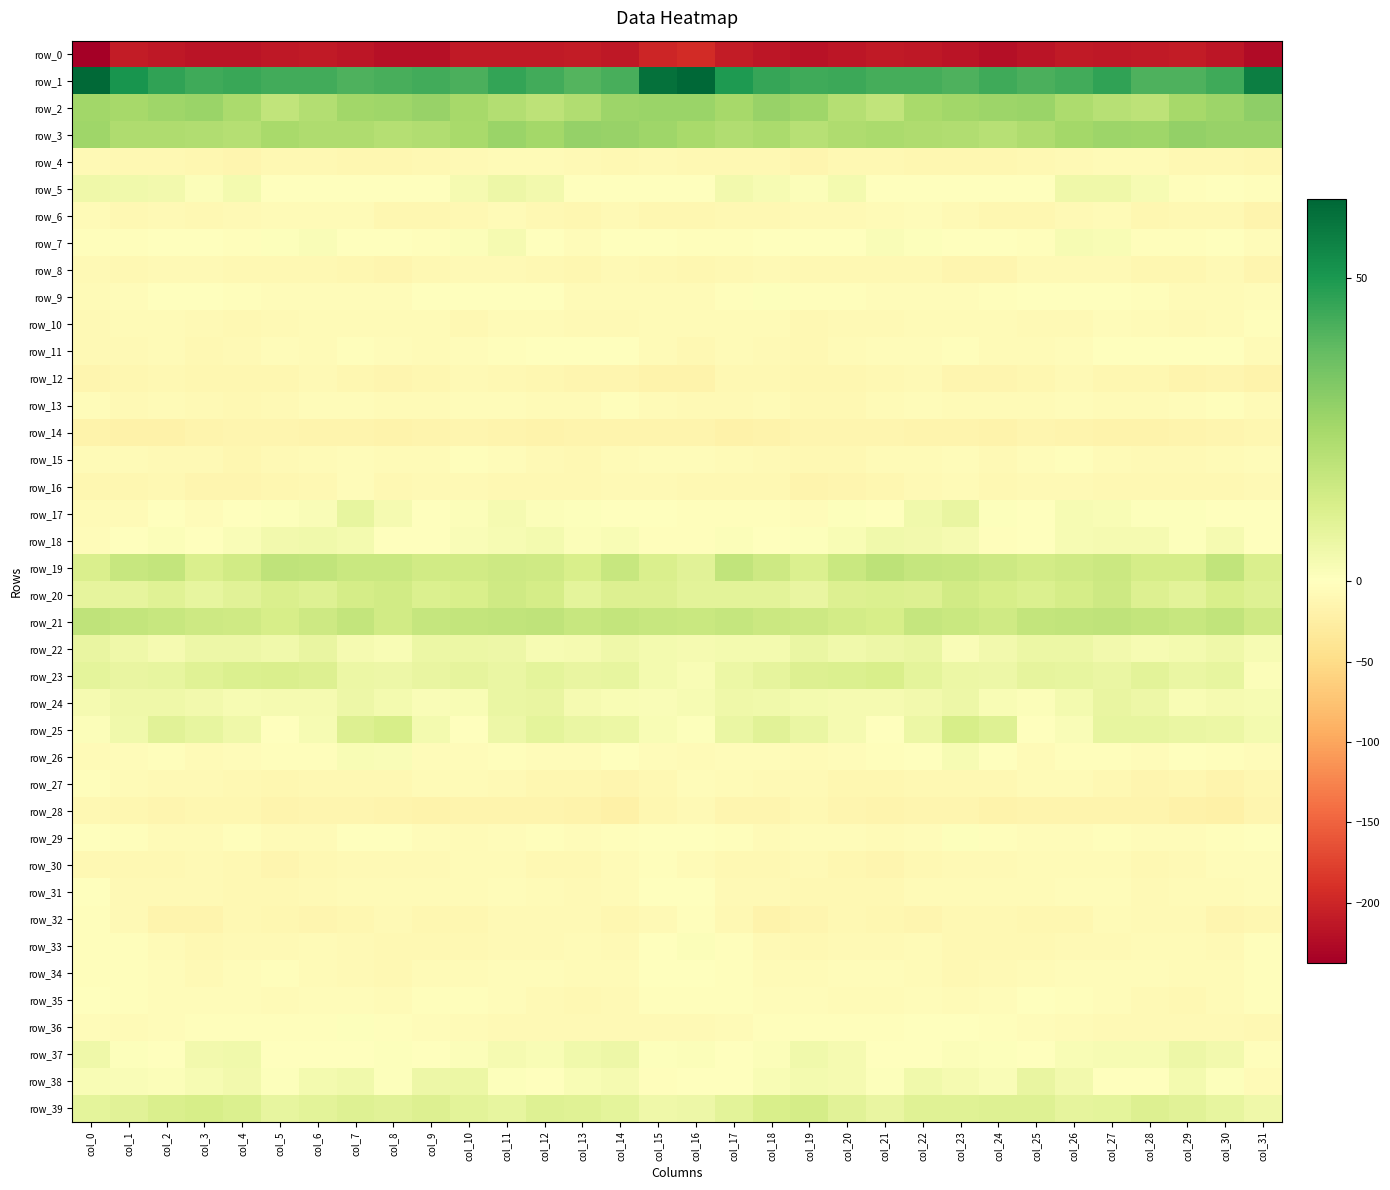

Is it true that row_20 equals 14.7 at col_23?

True